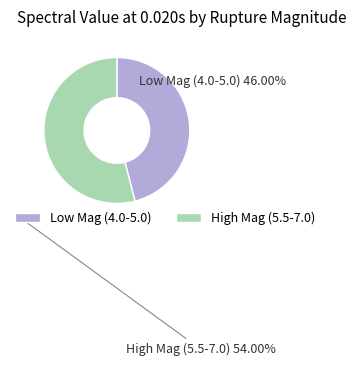

Is there any slice that represents more than half of the pie?

Yes